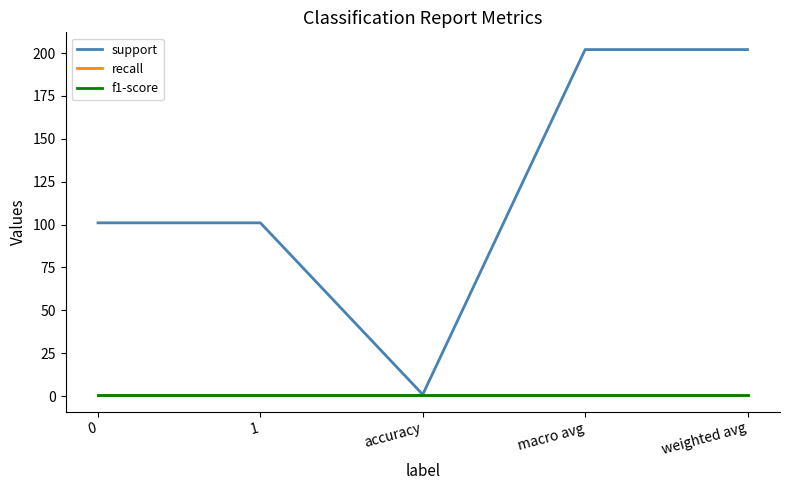

Which category has the lowest value across all series?

accuracy